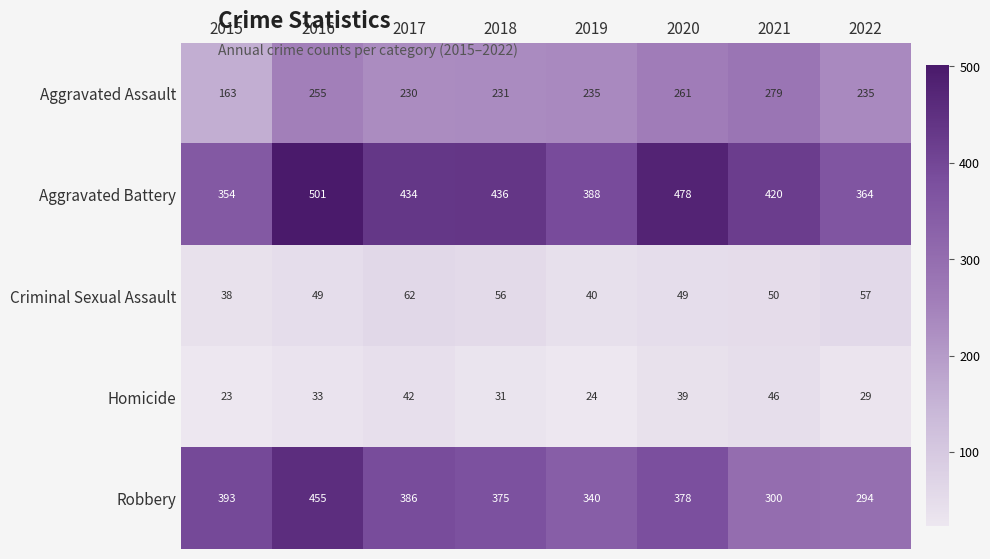

What is the spread (max minus min) of values at 2015?

370